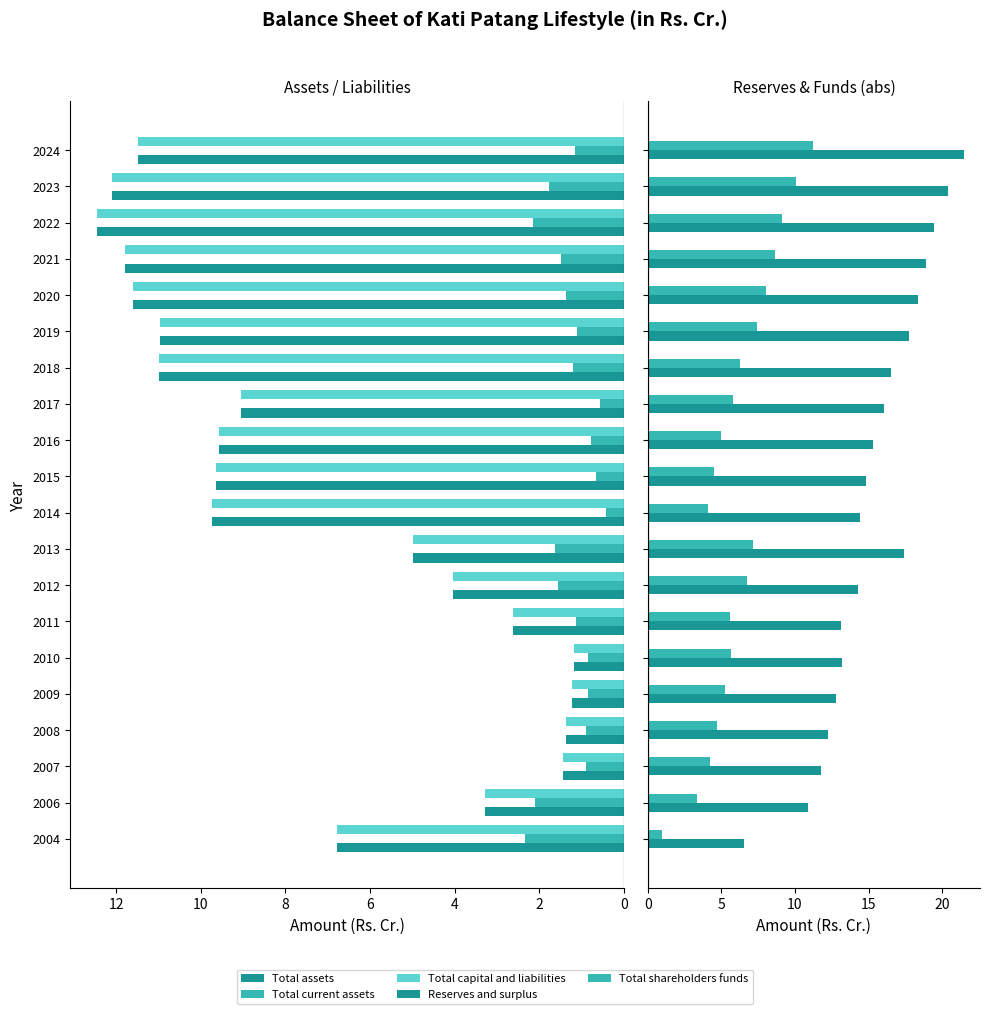

Which series has the largest total across all categories?

Reserves and surplus